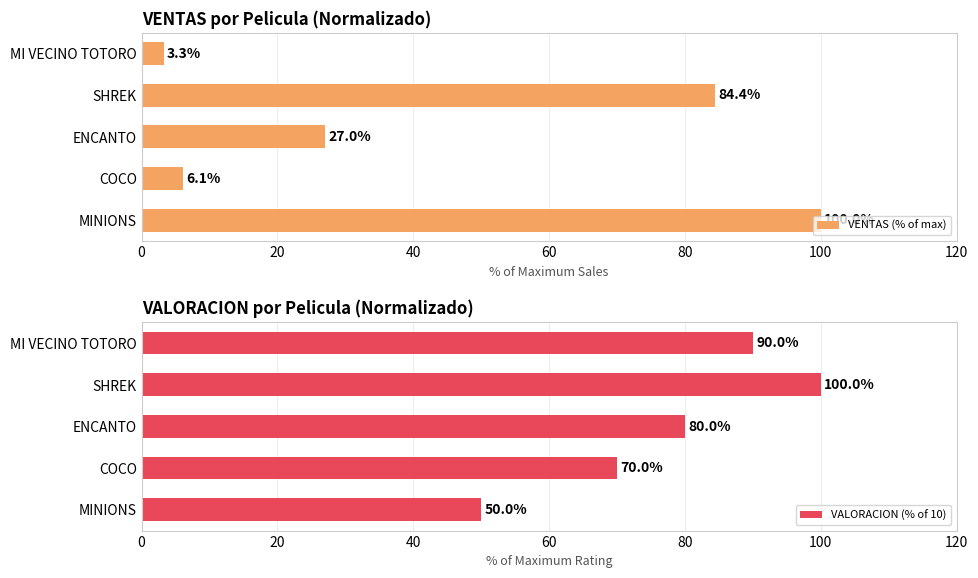

Which category has the lowest value in the VENTAS (% of max) series?

MI VECINO TOTORO